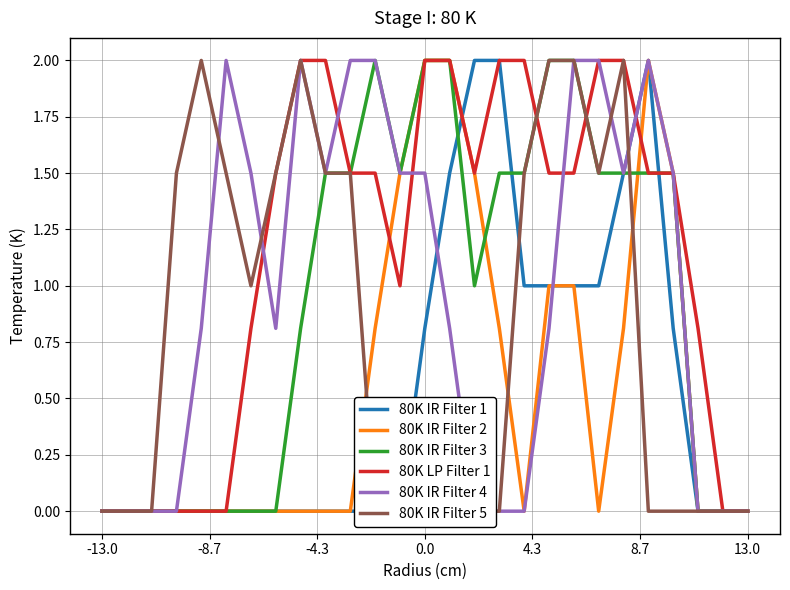

Reading right to left, transcribe all the data shown in this chart.

80K IR Filter 1: 0.0	0.0	0.0	0.8	2.0	1.5	1.0	1.0	1.0	1.0	2.0	2.0	1.5	0.8	0.0	0.0	0.0	0.0	0.0	0.0	0.0	0.0	0.0	0.0	0.0	0.0	0.0
80K IR Filter 2: 0.0	0.0	0.0	1.5	2.0	0.8	0.0	1.0	1.0	0.0	0.8	1.5	2.0	2.0	1.5	0.8	0.0	0.0	0.0	0.0	0.0	0.0	0.0	0.0	0.0	0.0	0.0
80K IR Filter 3: 0.0	0.0	0.0	1.5	1.5	1.5	1.5	2.0	2.0	1.5	1.5	1.0	2.0	2.0	1.5	2.0	1.5	1.5	0.8	0.0	0.0	0.0	0.0	0.0	0.0	0.0	0.0
80K LP Filter 1: 0.0	0.0	0.8	1.5	1.5	2.0	2.0	1.5	1.5	2.0	2.0	1.5	2.0	2.0	1.0	1.5	1.5	2.0	2.0	1.5	0.8	0.0	0.0	0.0	0.0	0.0	0.0
80K IR Filter 4: 0.0	0.0	0.0	1.5	2.0	1.5	2.0	2.0	0.8	0.0	0.0	0.0	0.8	1.5	1.5	2.0	2.0	1.5	2.0	0.8	1.5	2.0	0.8	0.0	0.0	0.0	0.0
80K IR Filter 5: 0.0	0.0	0.0	0.0	0.0	2.0	1.5	2.0	2.0	1.5	0.0	0.0	0.0	0.0	0.0	0.0	1.5	1.5	2.0	1.5	1.0	1.5	2.0	1.5	0.0	0.0	0.0